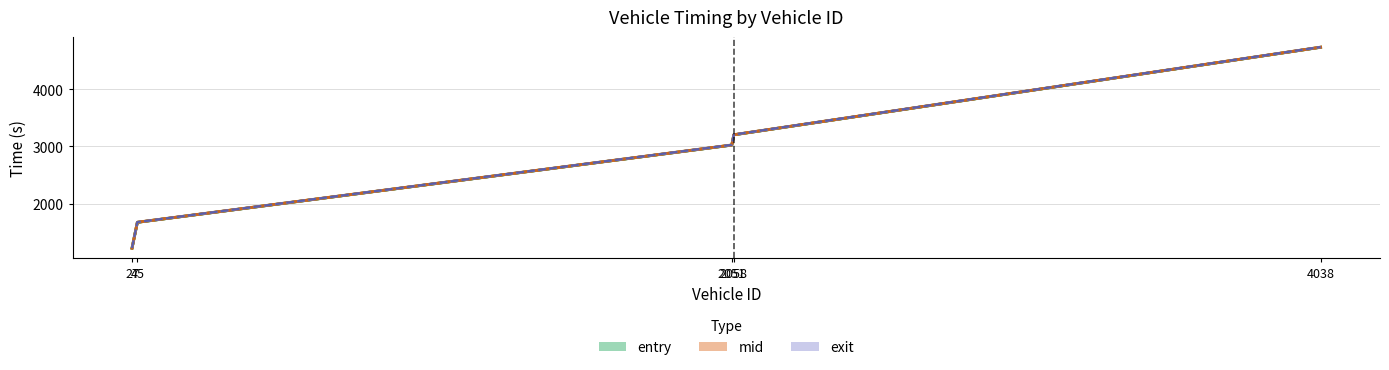

How many lines are shown in the chart?

3